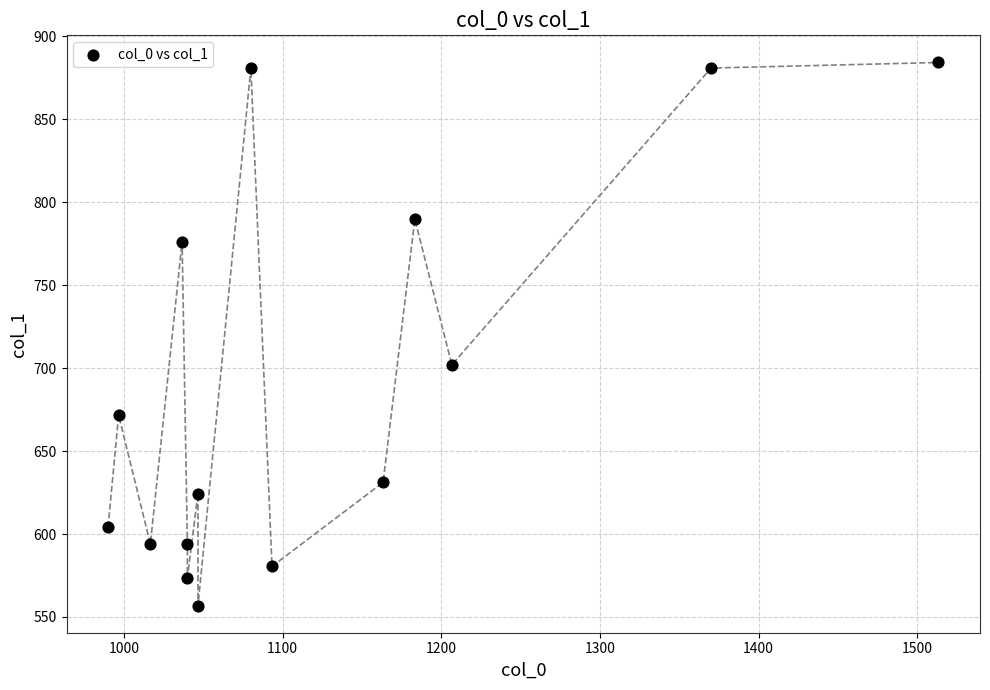

What is the range of X values (max minus min)?

523.3